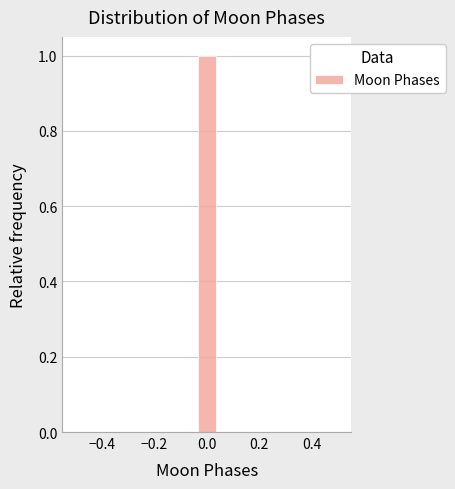

Around what value on the x-axis is the tallest bar? Give the approximate position of its centre, as read against the axis.

0.00